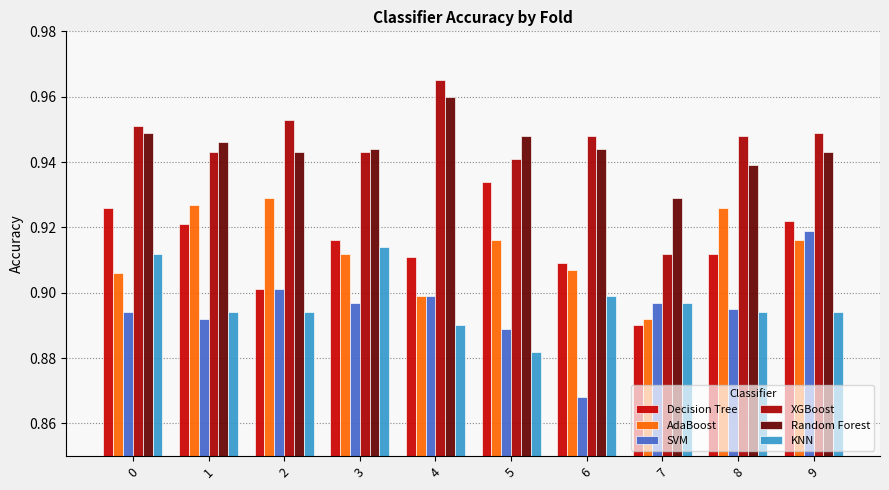

Are the bars horizontal?

No